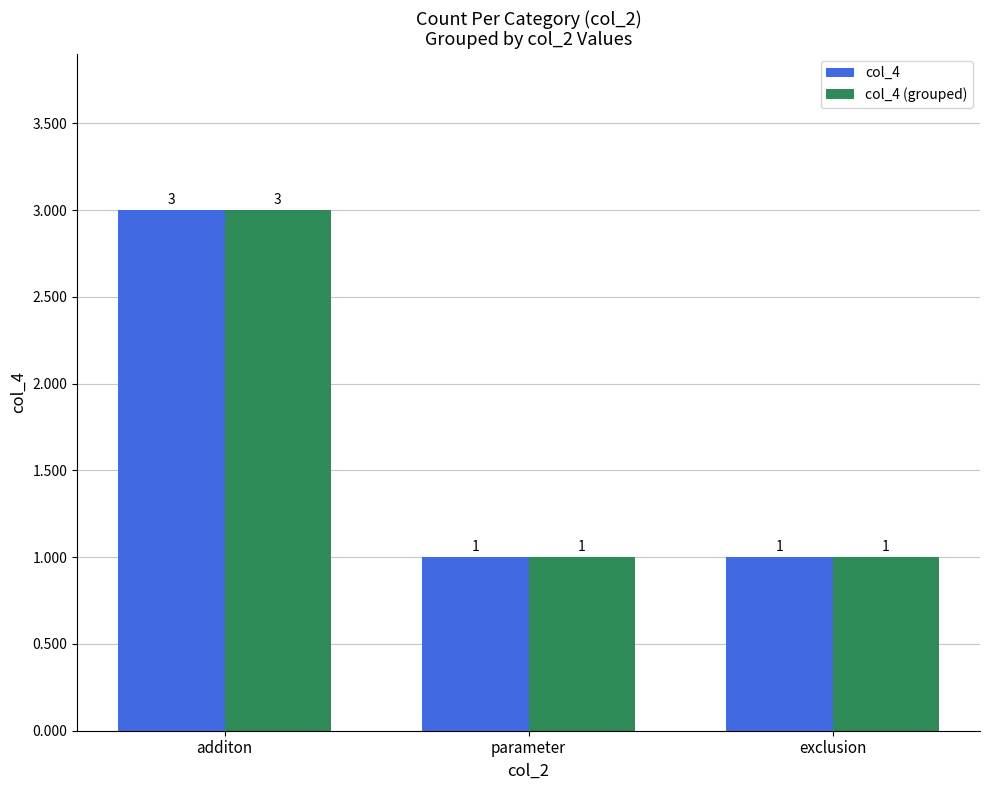

What are all the series names shown in the legend?

col_4, col_4 (grouped)